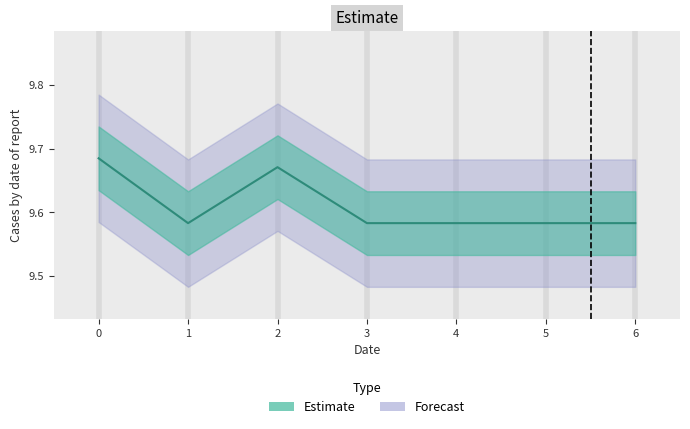

Reading left to right, extract all data points from this chart.

9.7	9.6	9.7	9.6	9.6	9.6	9.6